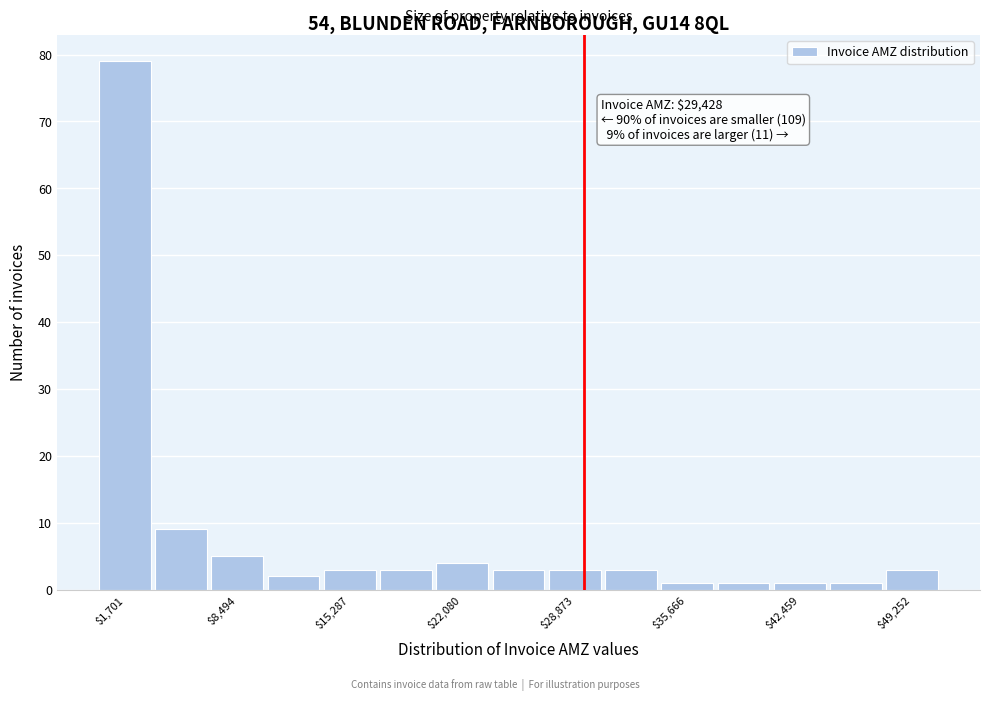

Around what value on the x-axis is the tallest bar? Give the approximate position of its centre, as read against the axis.

2000